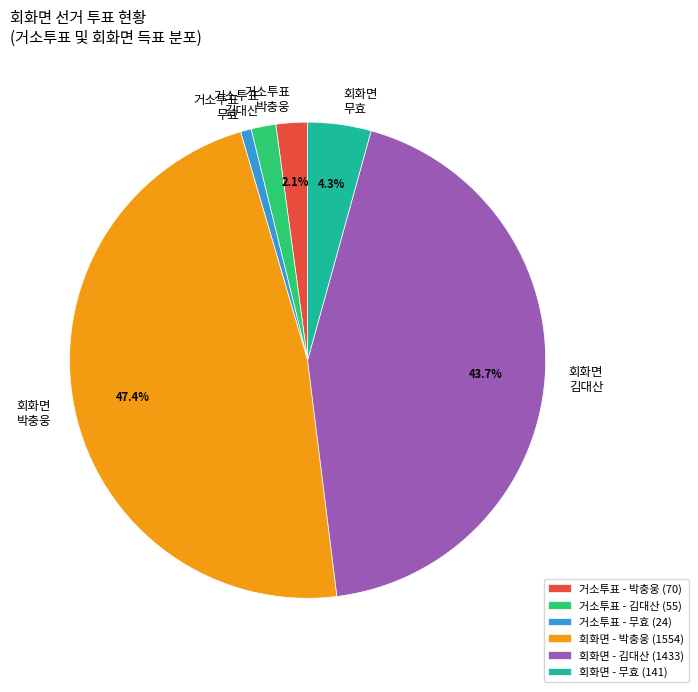

Which has a higher value, 거소투표 무효 or 회화면 박충웅?

회화면 박충웅